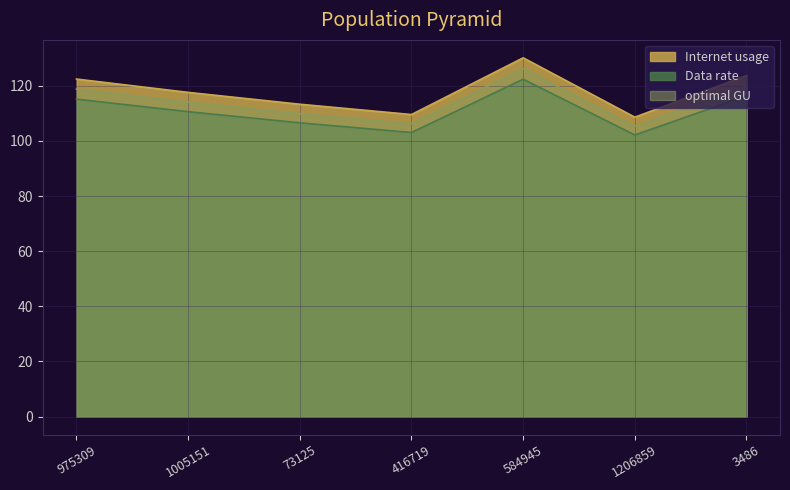

What position from the right is 1005151?

6